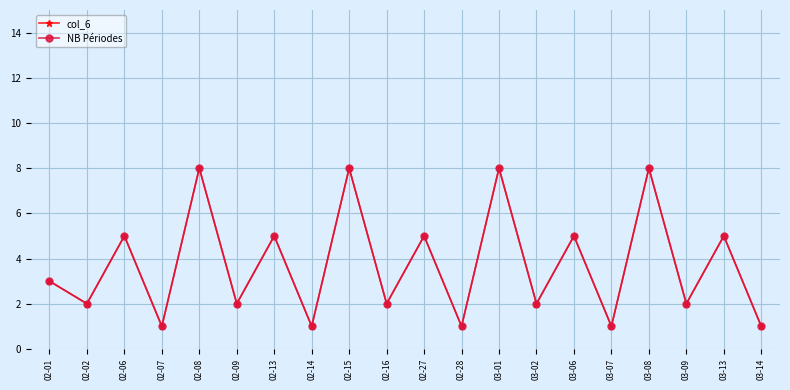

The col_6 series shows 2 at 02-02. True or false?

True